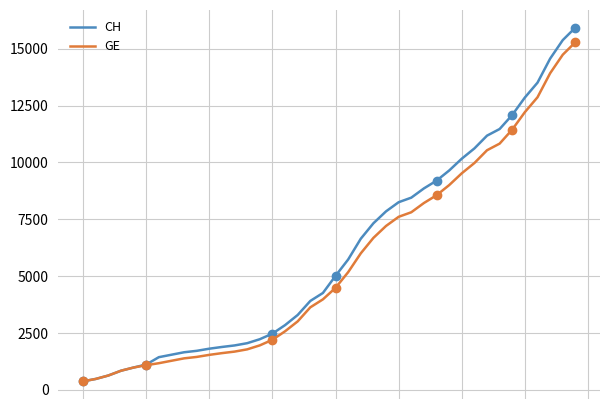

At which label is CH closest to 8150?

25